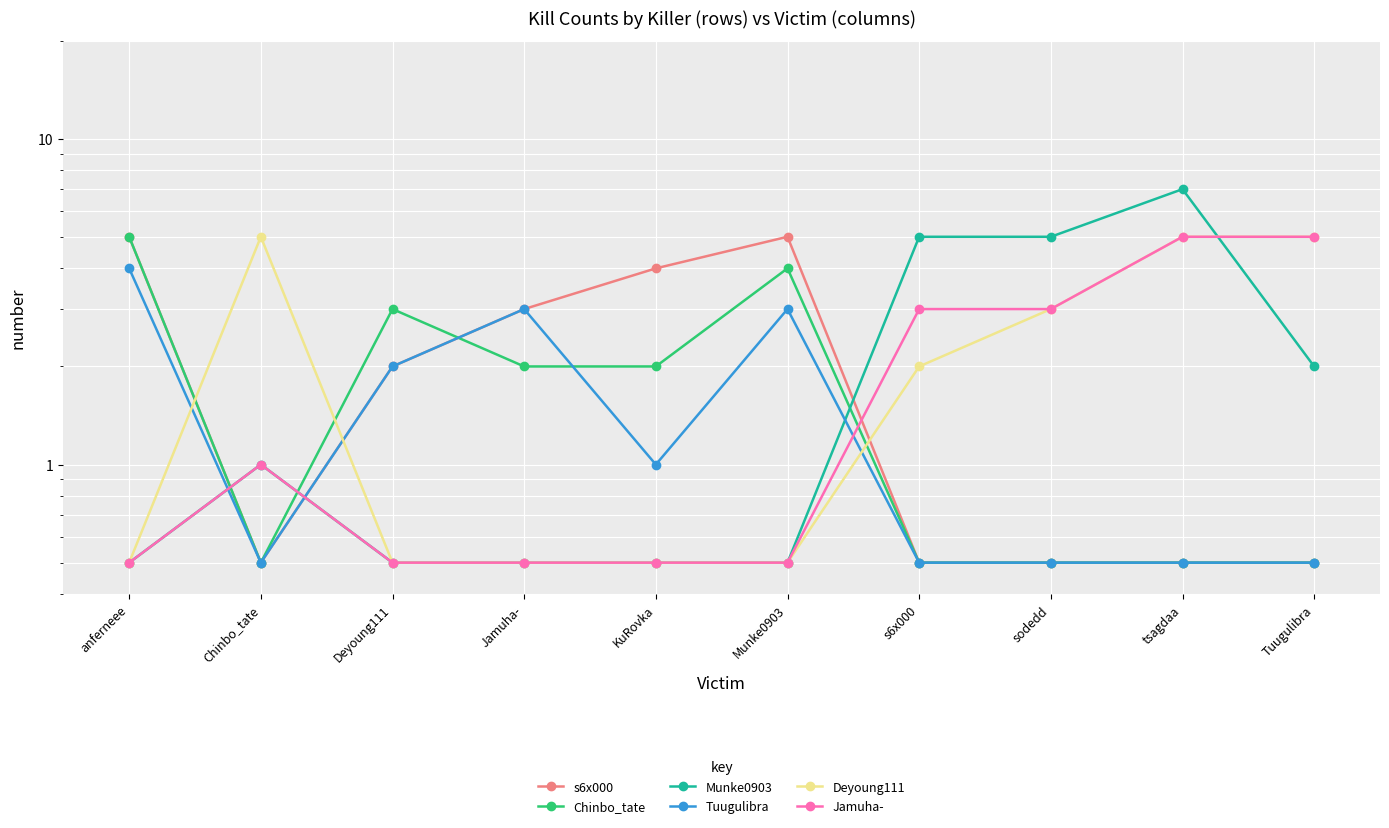

What are all the series names shown in the legend?

s6x000, Chinbo_tate, Munke0903, Tuugulibra, Deyoung111, Jamuha-